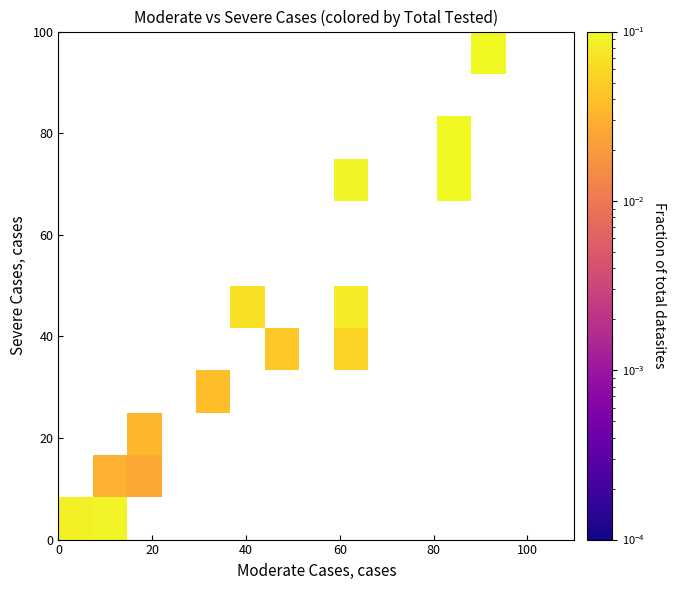

At how many categories does at least one series exceed 0?

9